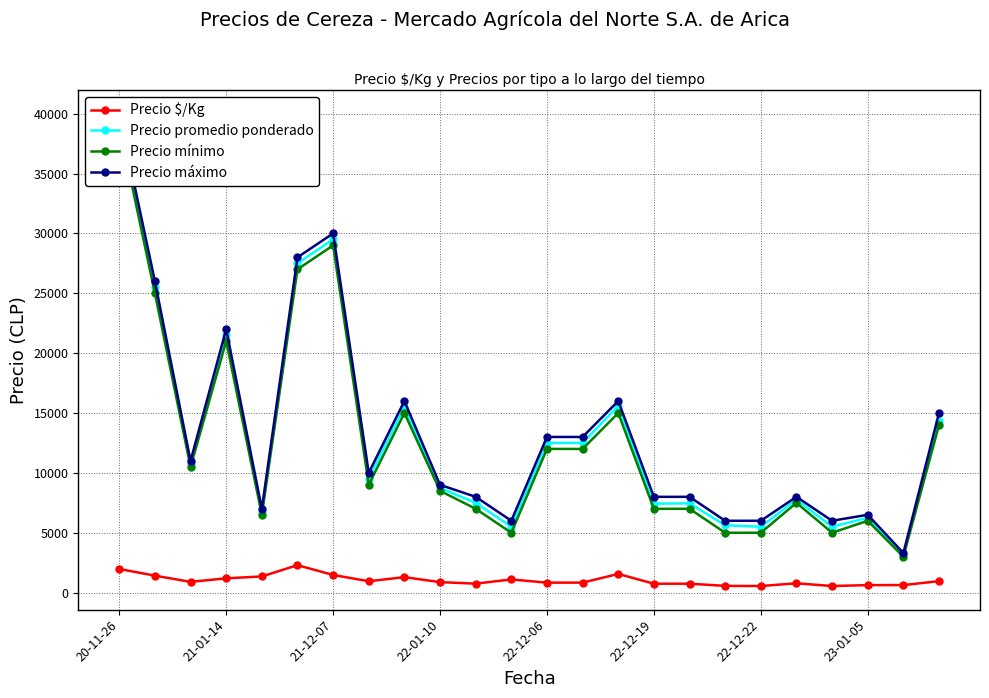

At how many categories does at least one series exceed 31174?

1